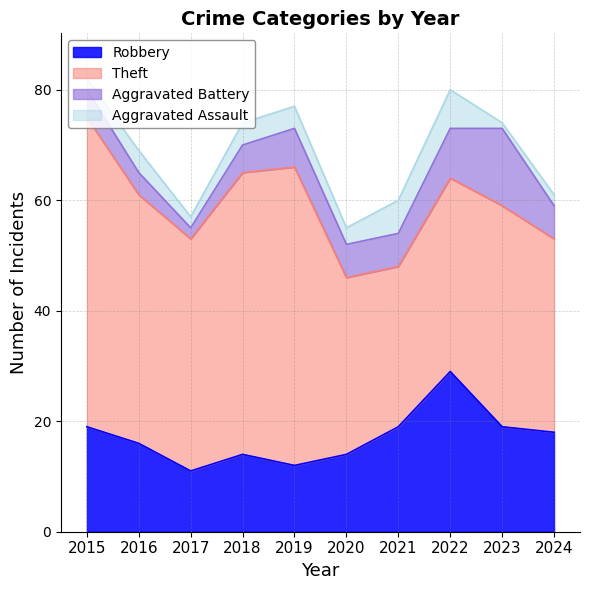

What value does the Aggravated Assault series have at 2015?

2